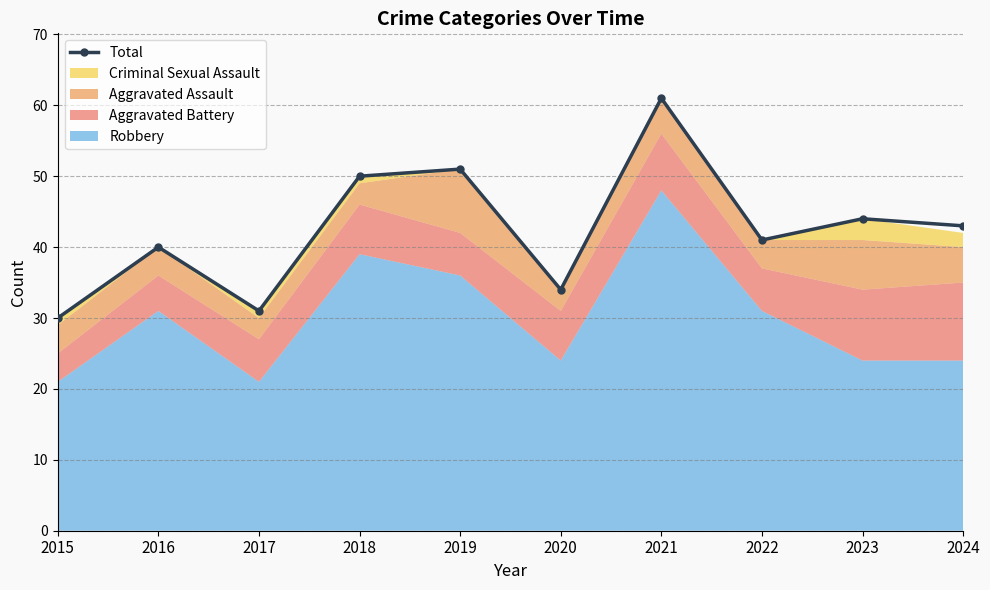

Rank the categories by value from highest to lowest.

2021, 2019, 2018, 2023, 2024, 2022, 2016, 2020, 2017, 2015